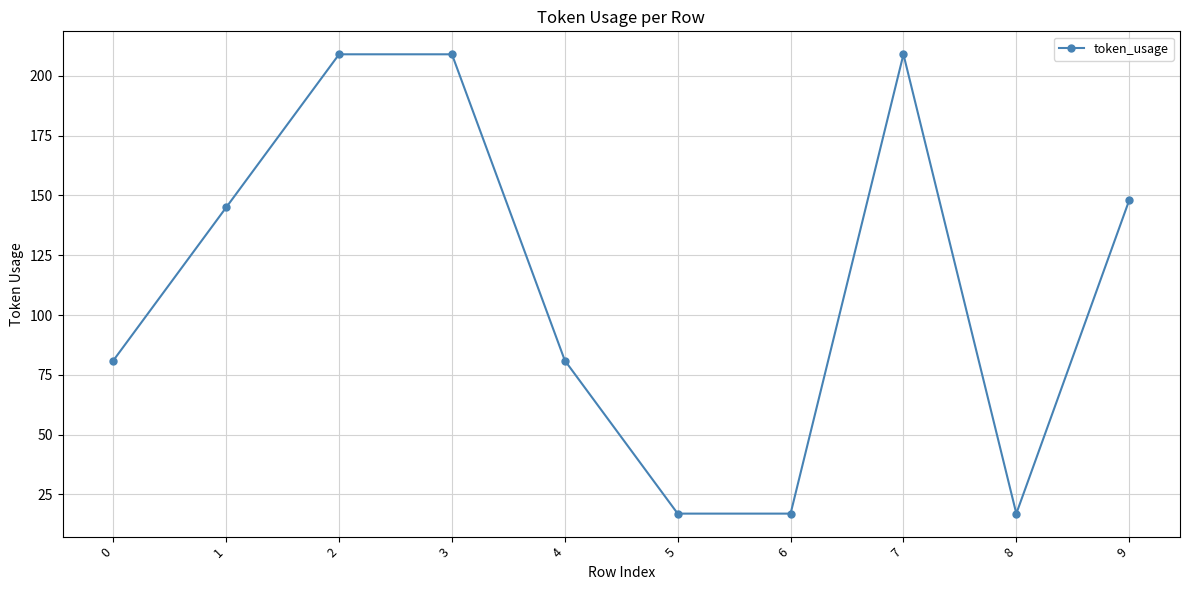

True or false: the data has more than 2 interior local peaks.

False